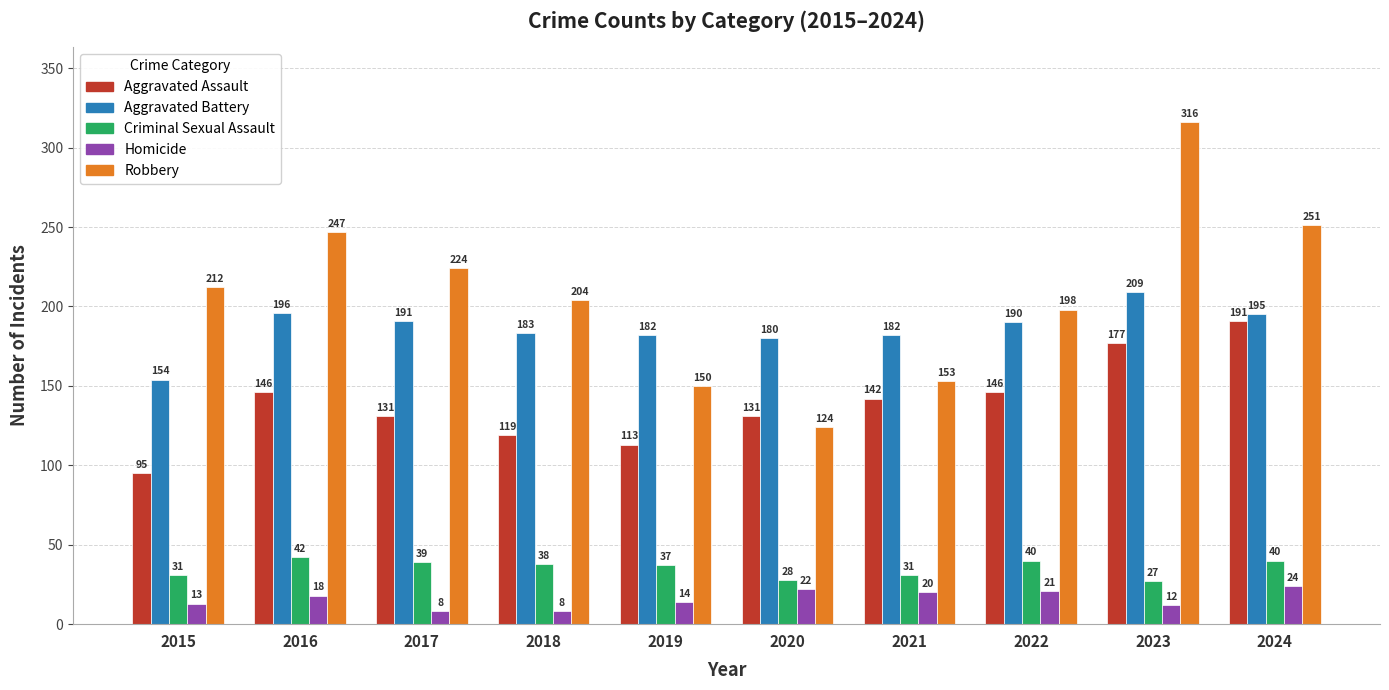

What is the total value across all series at 2021?

528